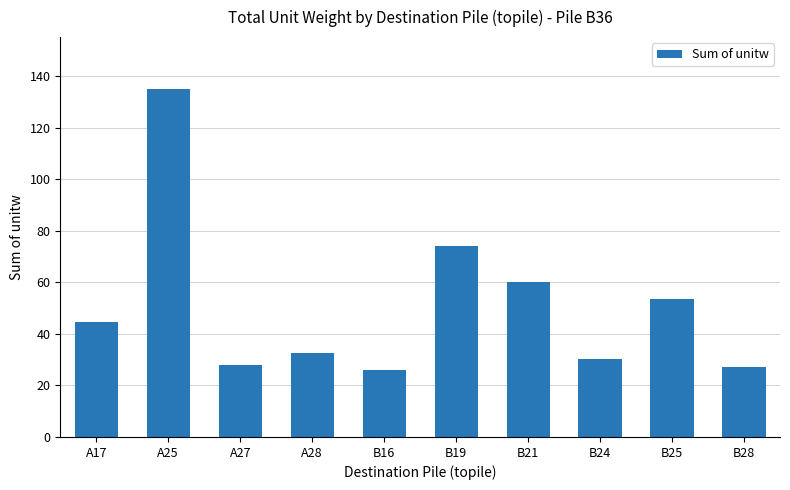

Reading right to left, what are all the values shown in this chart?

27.1	53.5	30.2	60.3	73.9	26.0	32.8	27.9	135.0	44.6